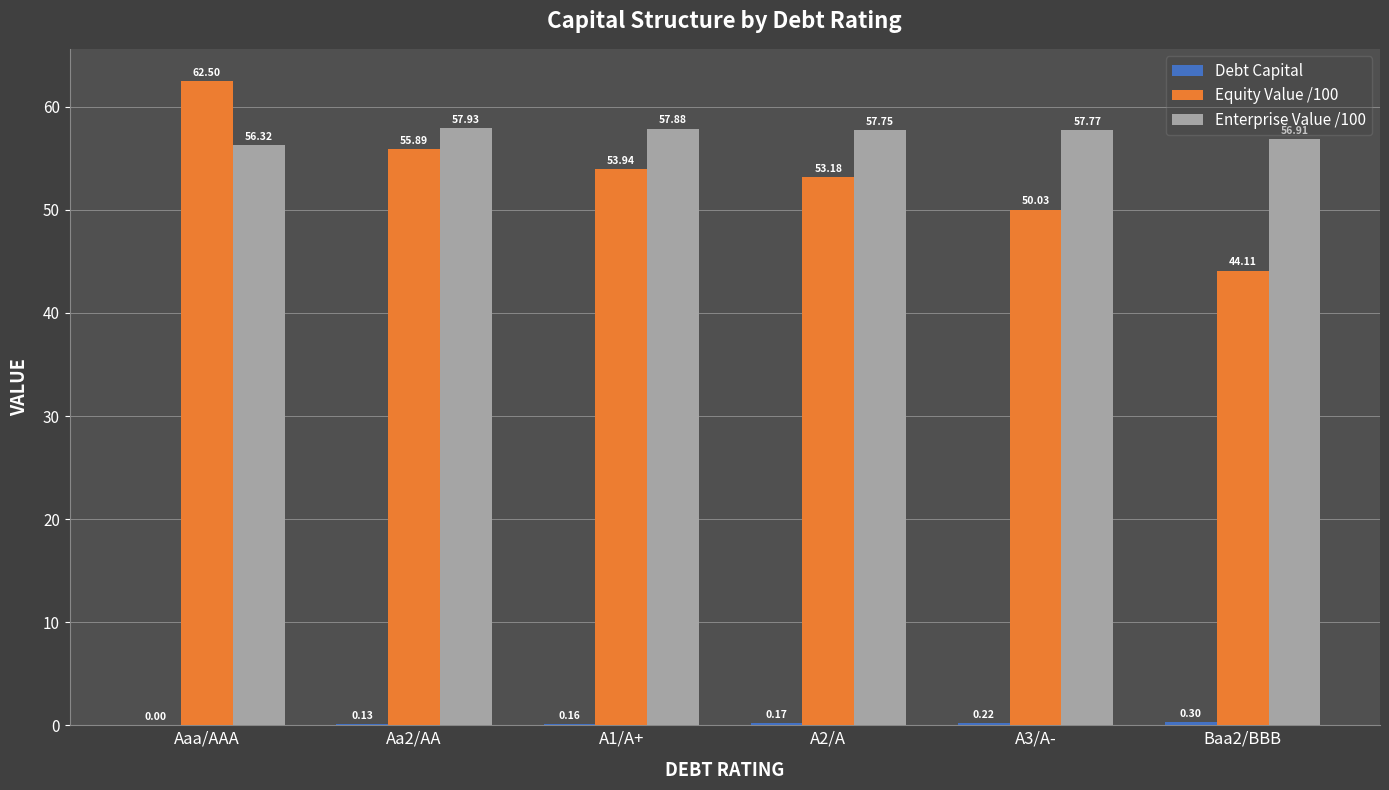

Which series has the largest range (max minus min)?

Equity Value /100